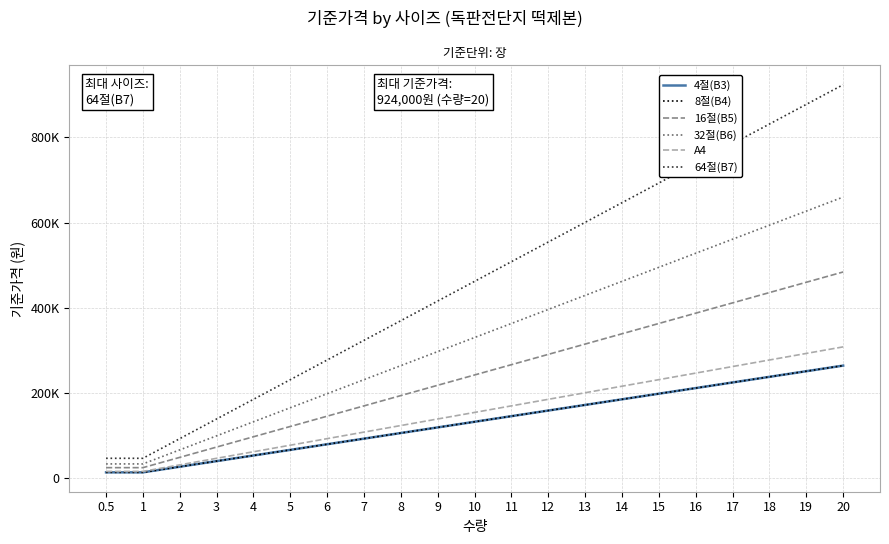

List the labels in order of A4 value, smallest first.

0.5, 1, 2, 3, 4, 5, 6, 7, 8, 9, 10, 11, 12, 13, 14, 15, 16, 17, 18, 19, 20